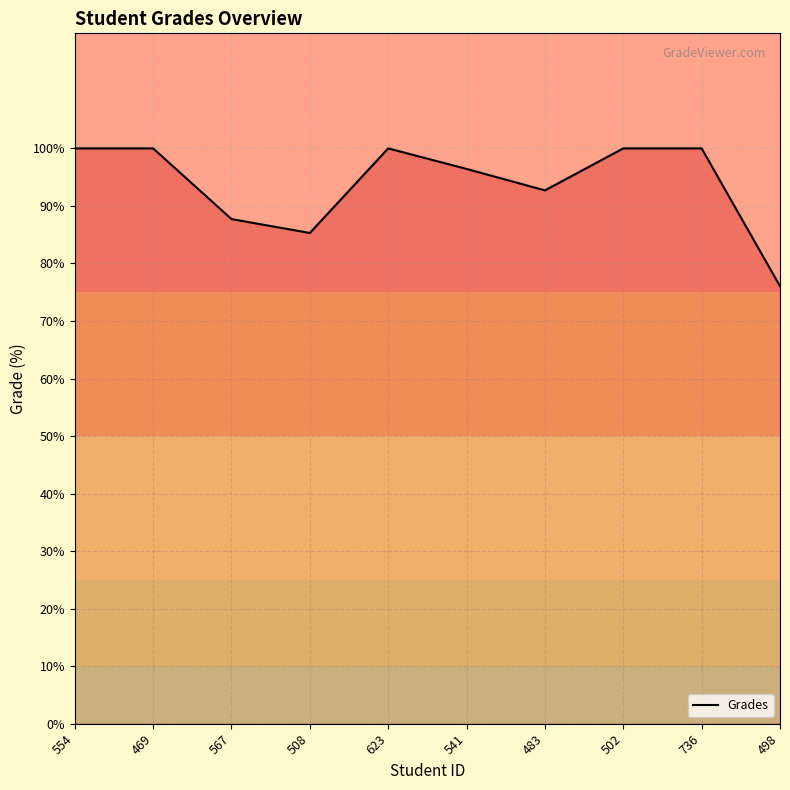

What position from the left is 502?

8